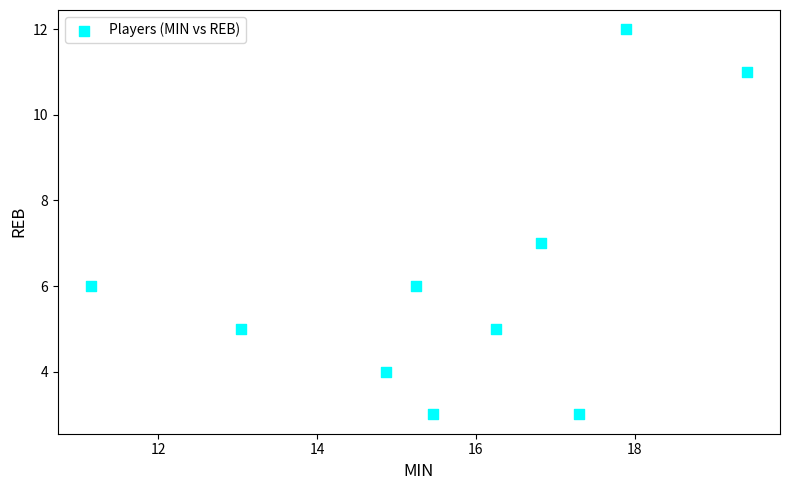

How many data points are displayed?

10